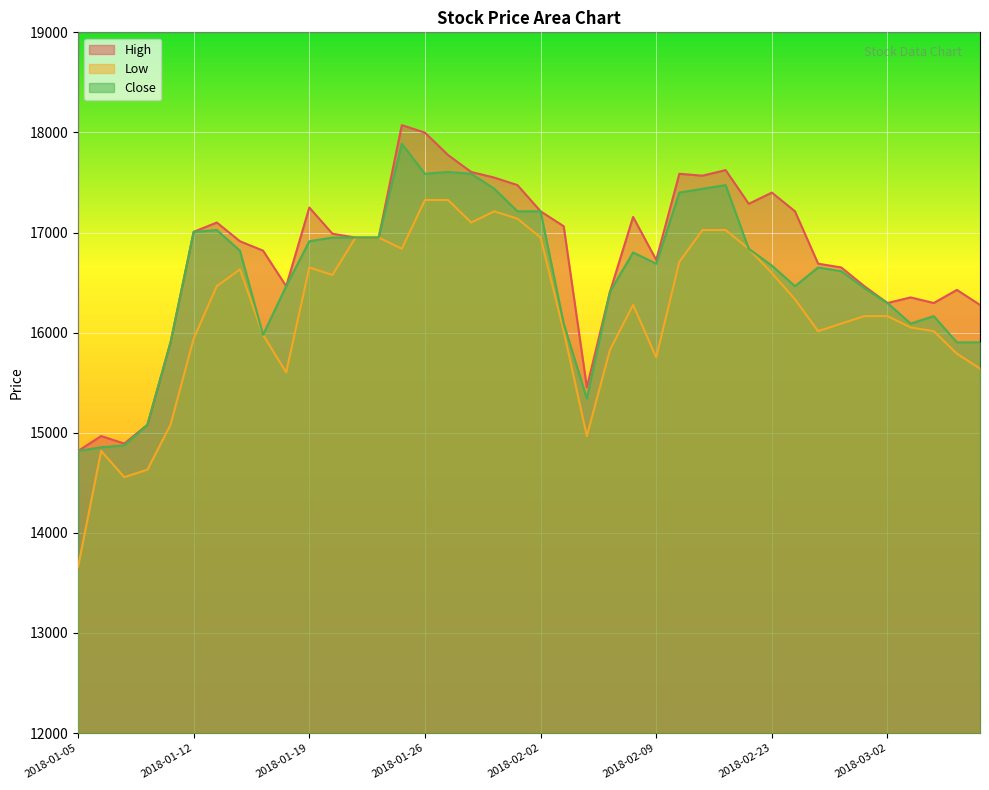

Rank the categories by Close value from lowest to highest.

2018-01-05, 2018-01-08, 2018-01-09, 2018-01-10, 2018-02-06, 2018-01-11, 2018-03-07, 2018-03-08, 2018-01-17, 2018-02-05, 2018-03-05, 2018-03-06, 2018-03-02, 2018-02-07, 2018-03-01, 2018-01-18, 2018-02-26, 2018-02-28, 2018-02-27, 2018-02-23, 2018-02-09, 2018-02-08, 2018-01-16, 2018-02-22, 2018-01-19, 2018-01-22, 2018-01-23, 2018-01-24, 2018-01-12, 2018-01-15, 2018-02-01, 2018-02-02, 2018-02-12, 2018-01-31, 2018-02-13, 2018-02-21, 2018-01-26, 2018-01-30, 2018-01-29, 2018-01-25